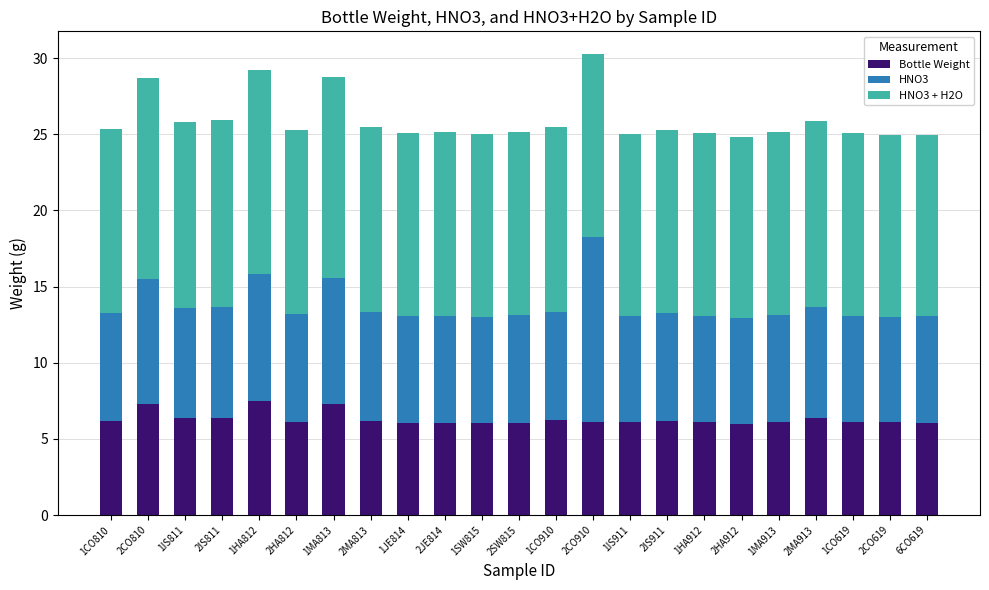

Where does the Bottle Weight series first go above 6?

1CO810